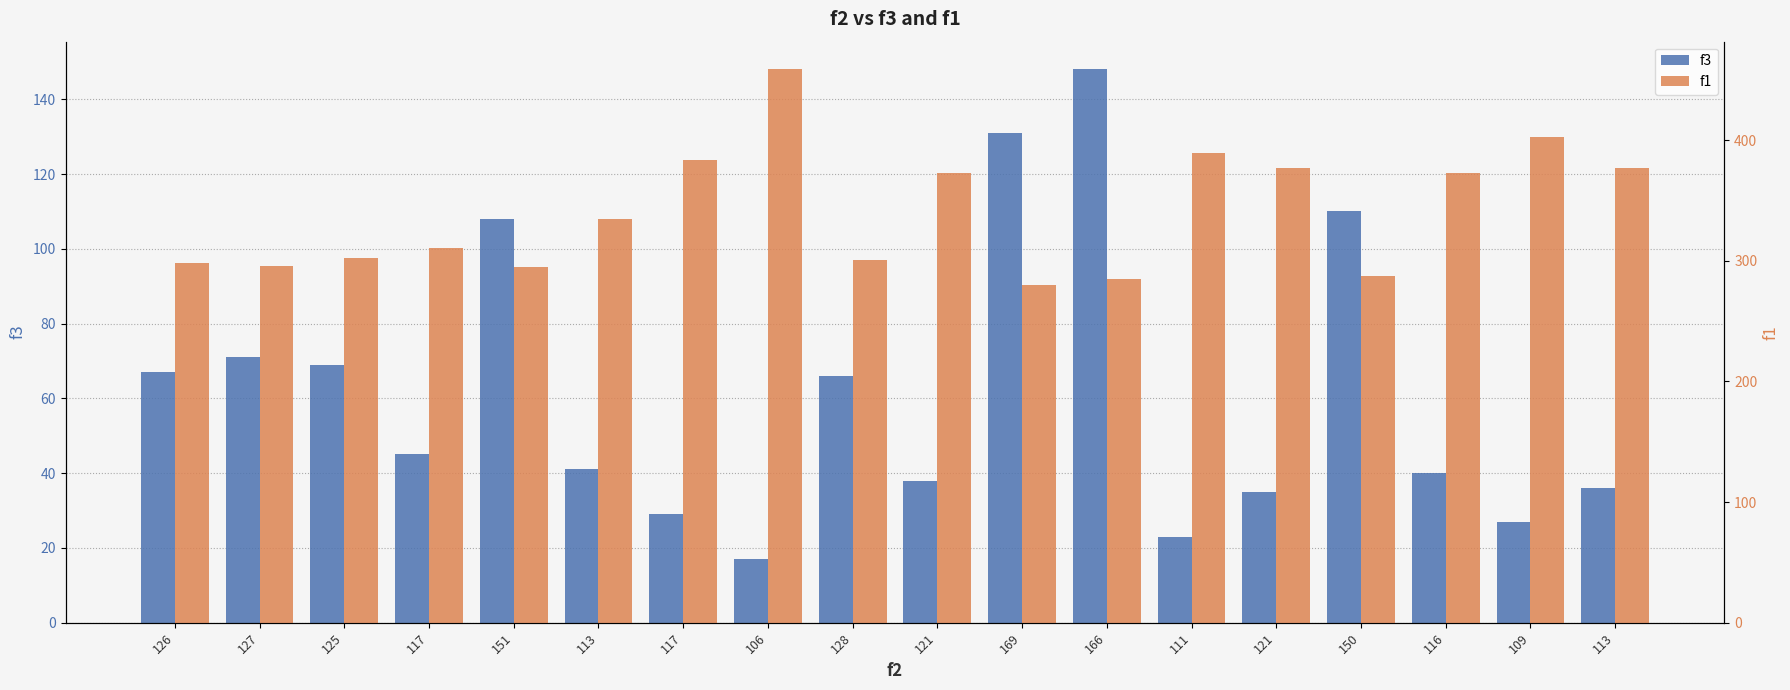

What is the average value of the f1 series?

340.3